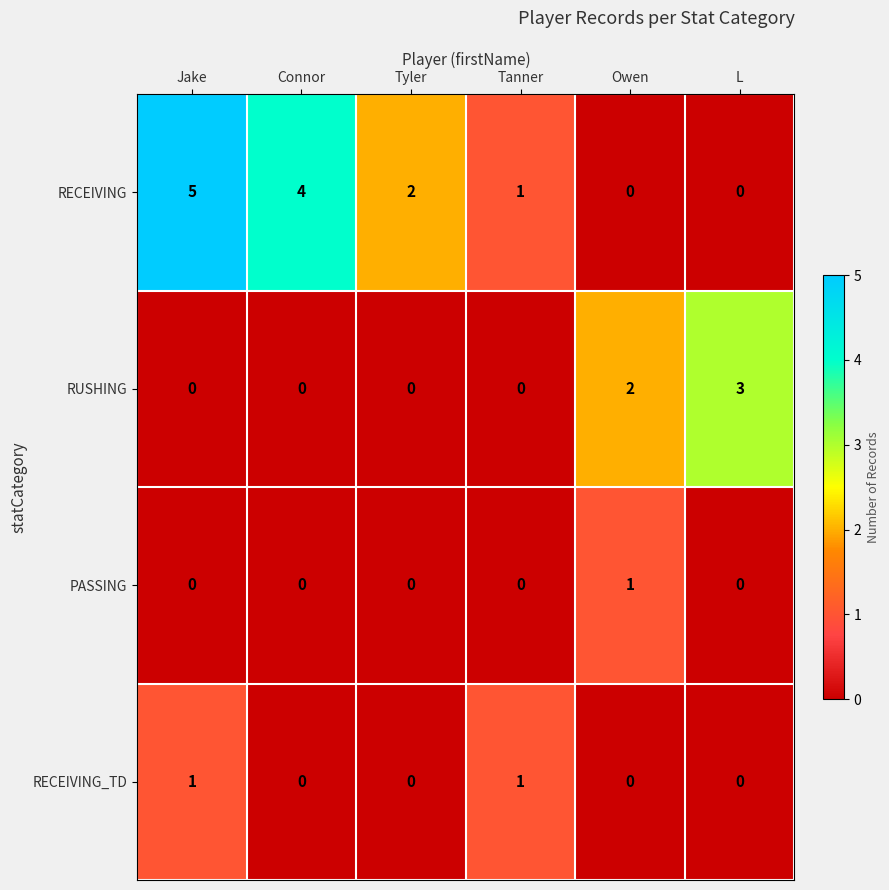

Where does the RECEIVING series first go above 2?

Jake